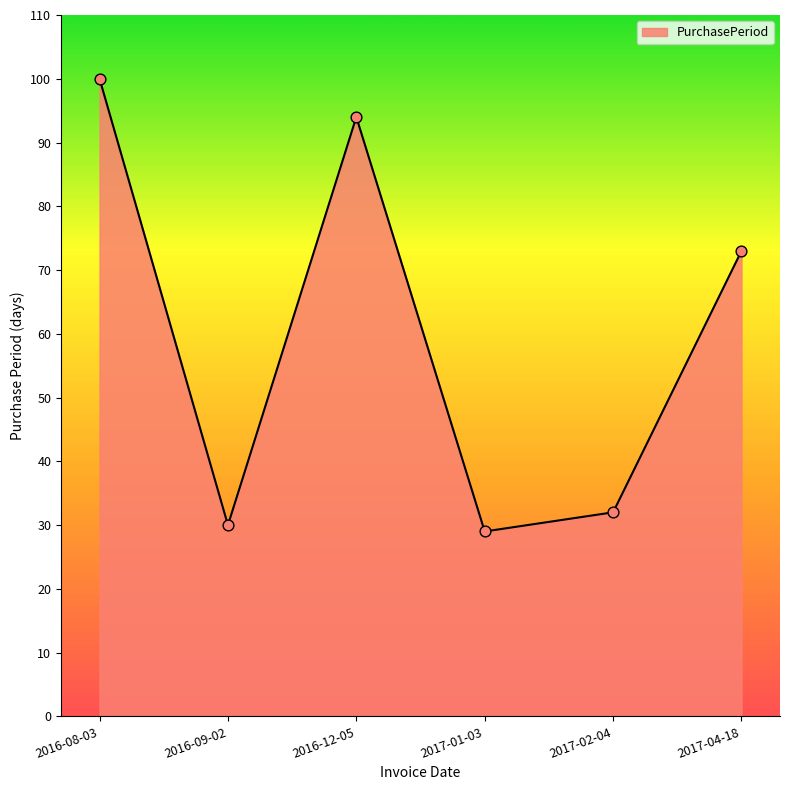

Which has a higher value, 2017-02-04 or 2017-01-03?

2017-02-04